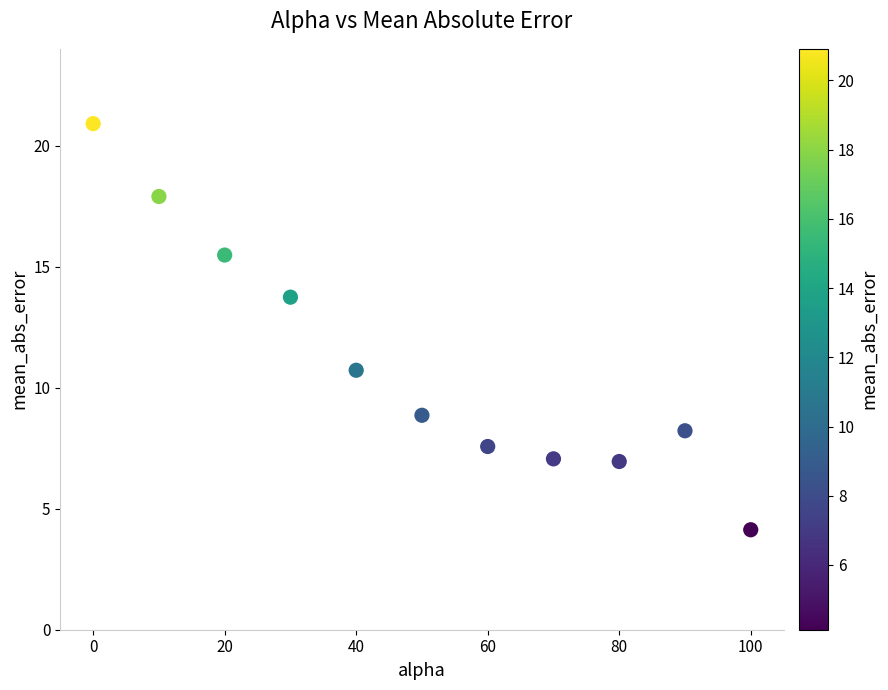

What Y value in the scatter plot is closest to 12?

10.7